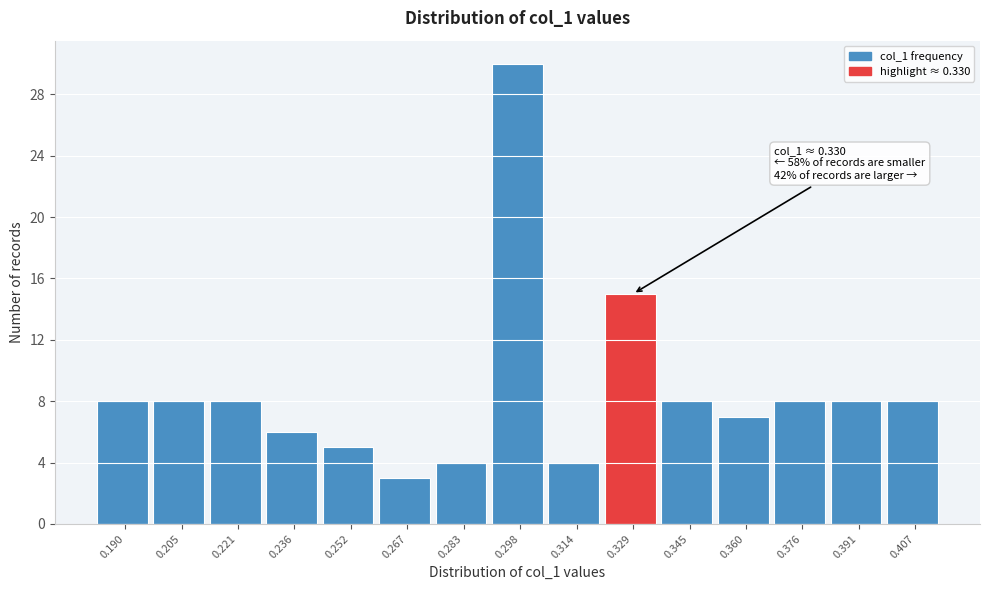

Reading left to right, list all the values displayed in this chart.

0.190=8	0.205=8	0.221=8	0.236=6	0.252=5	0.267=3	0.283=4	0.298=30	0.314=4	0.329=15	0.345=8	0.360=7	0.376=8	0.391=8	0.407=8